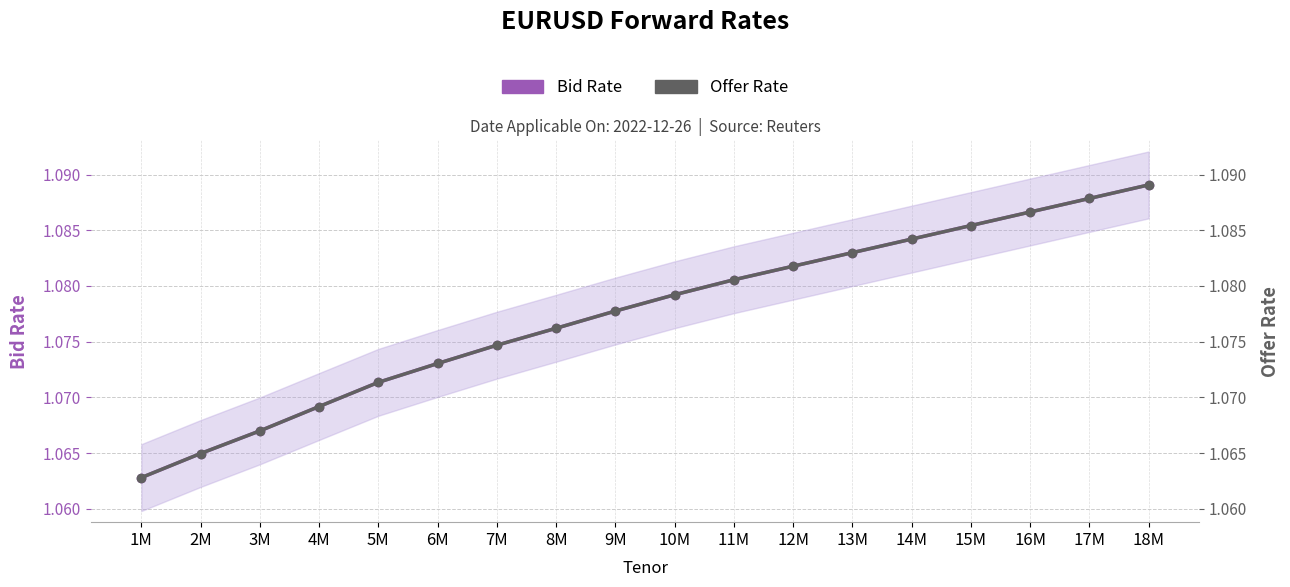

What is the sum of the Offer Rate values at 2M and 8M?

2.1